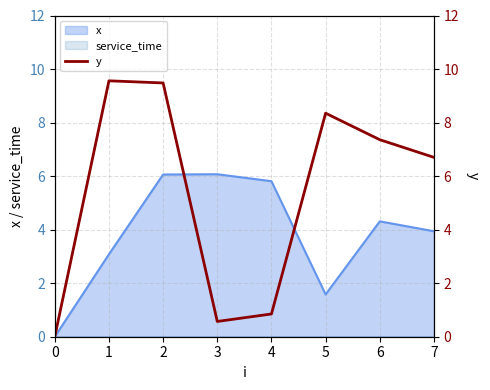

How many positive values are there?

7